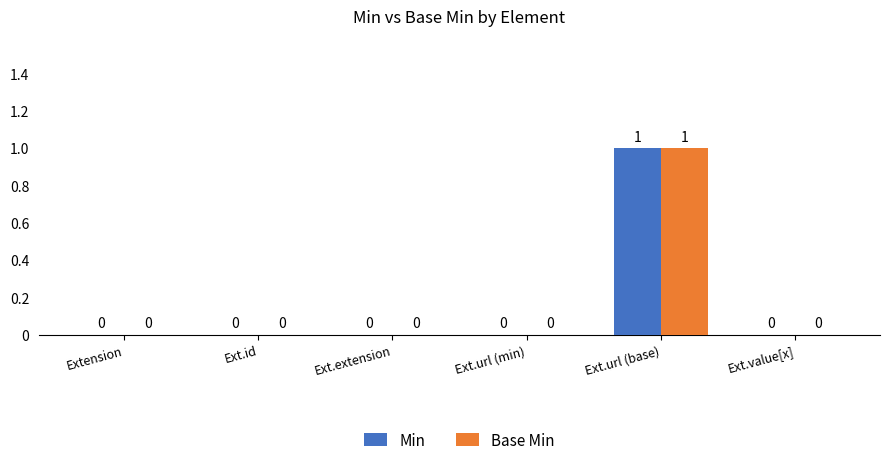

At which label does Min reach its peak?

Ext.url (base)